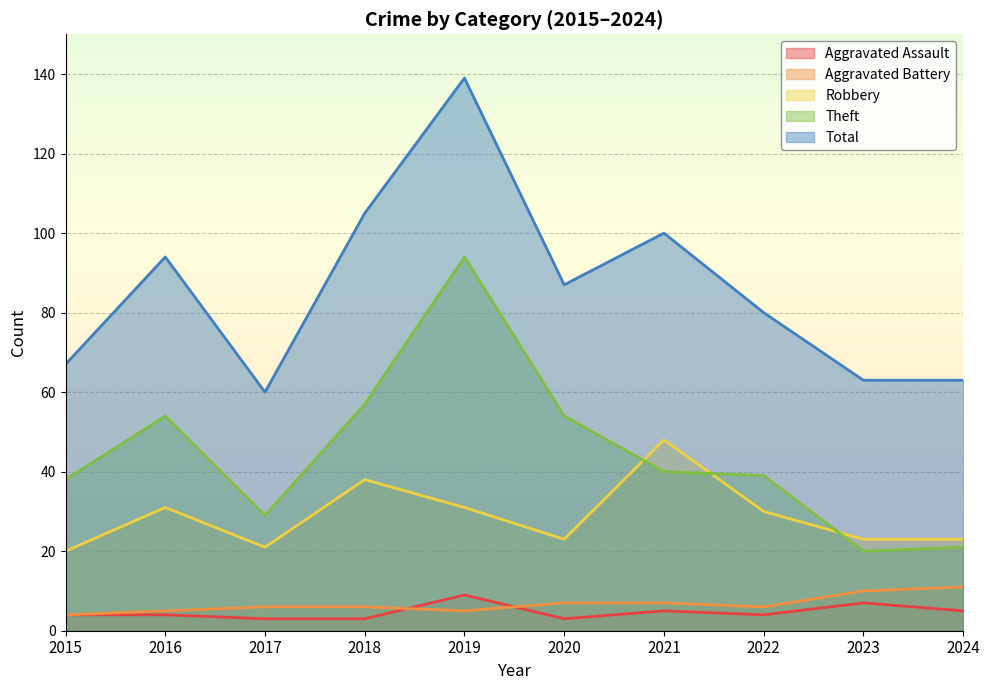

At which category is the sum across all series the highest?

2019